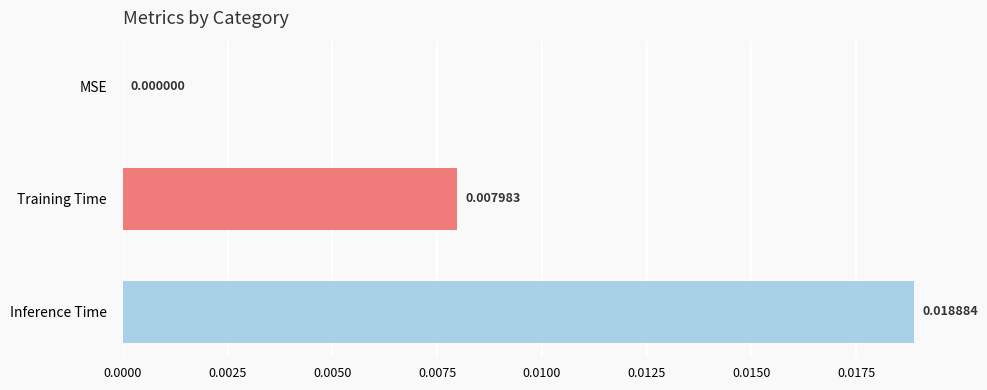

Between Inference Time and Training Time, which is larger?

Inference Time